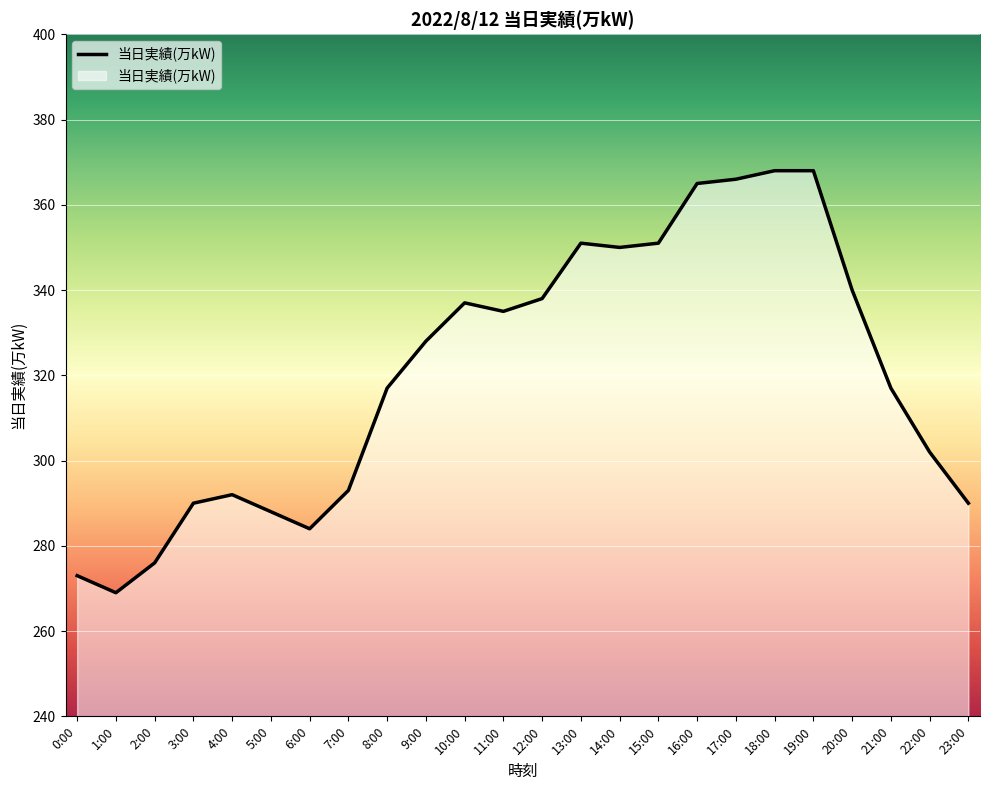

Reading right to left, transcribe all the data shown in this chart.

23:00=290	22:00=302	21:00=317	20:00=340	19:00=368	18:00=368	17:00=366	16:00=365	15:00=351	14:00=350	13:00=351	12:00=338	11:00=335	10:00=337	9:00=328	8:00=317	7:00=293	6:00=284	5:00=288	4:00=292	3:00=290	2:00=276	1:00=269	0:00=273